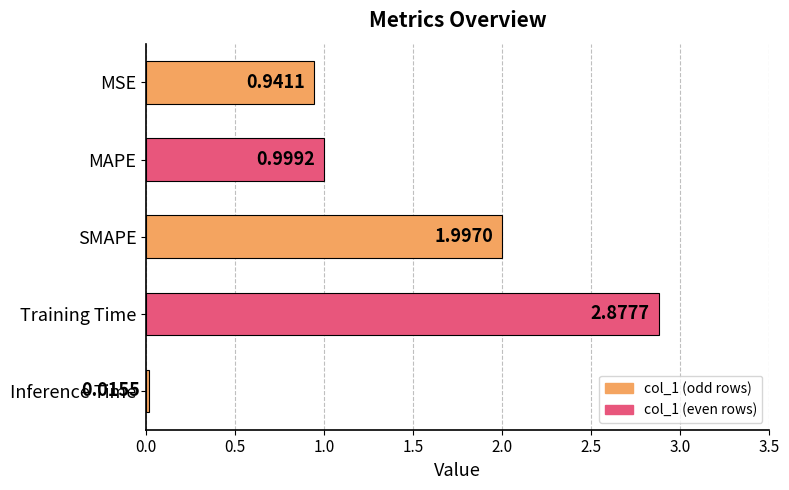

Which category has the highest value across all series?

Training Time